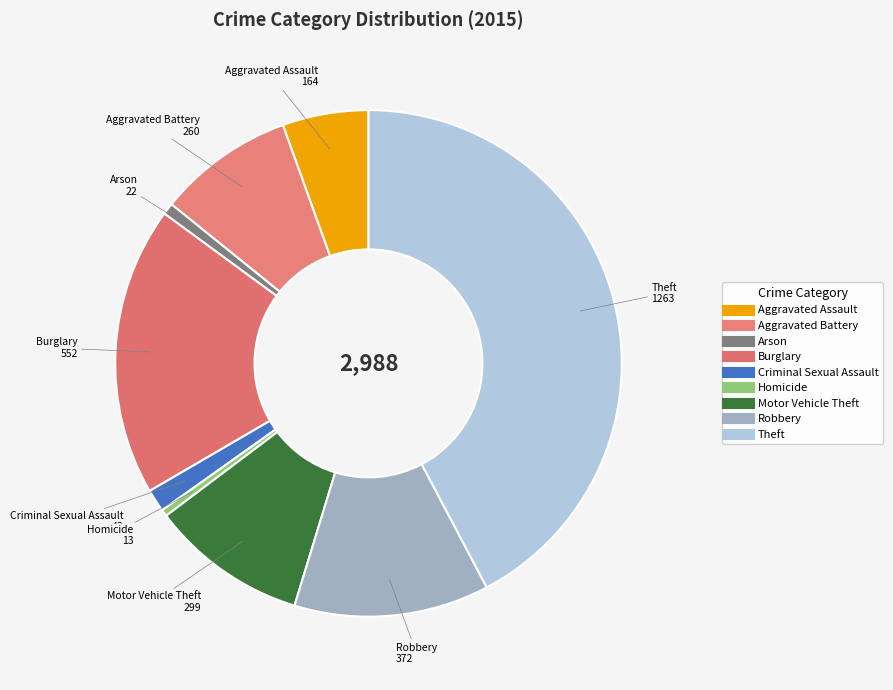

Which slice is the largest?

Theft